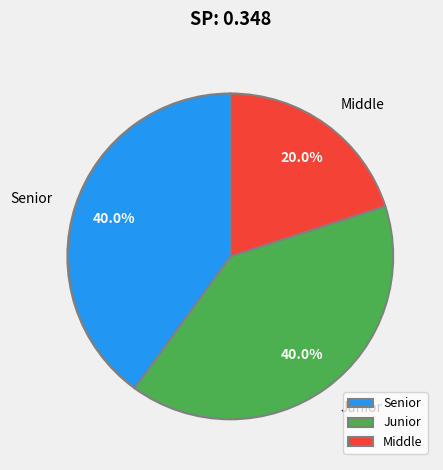

How many segments does this pie chart have?

3